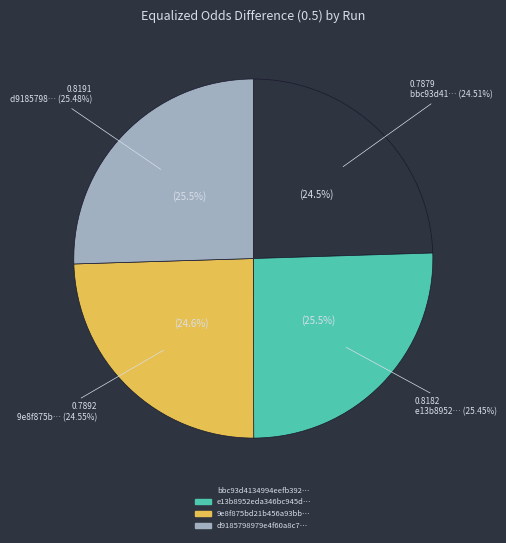

Is there any slice that represents more than half of the pie?

No